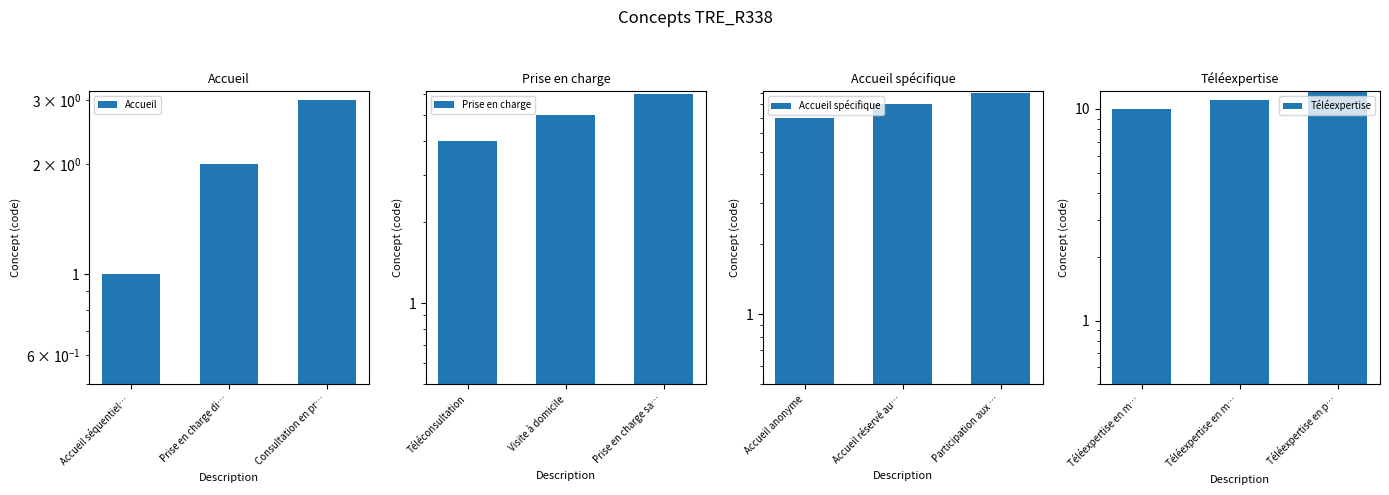

Rank the series by their average value, from lowest to highest.

Accueil, Prise en charge, Accueil spécifique, Téléexpertise